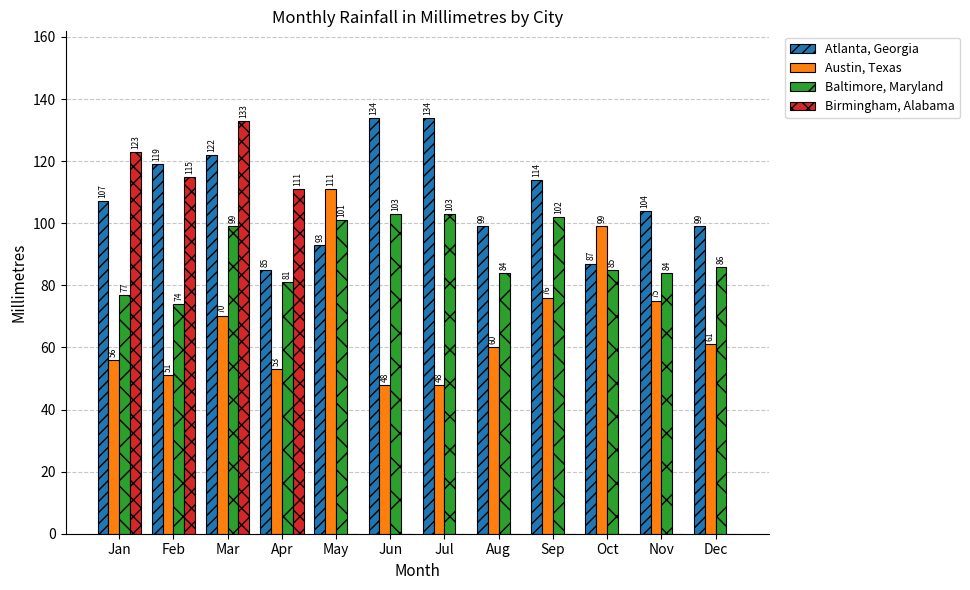

Is it true that Atlanta, Georgia equals 60 at Sep?

False